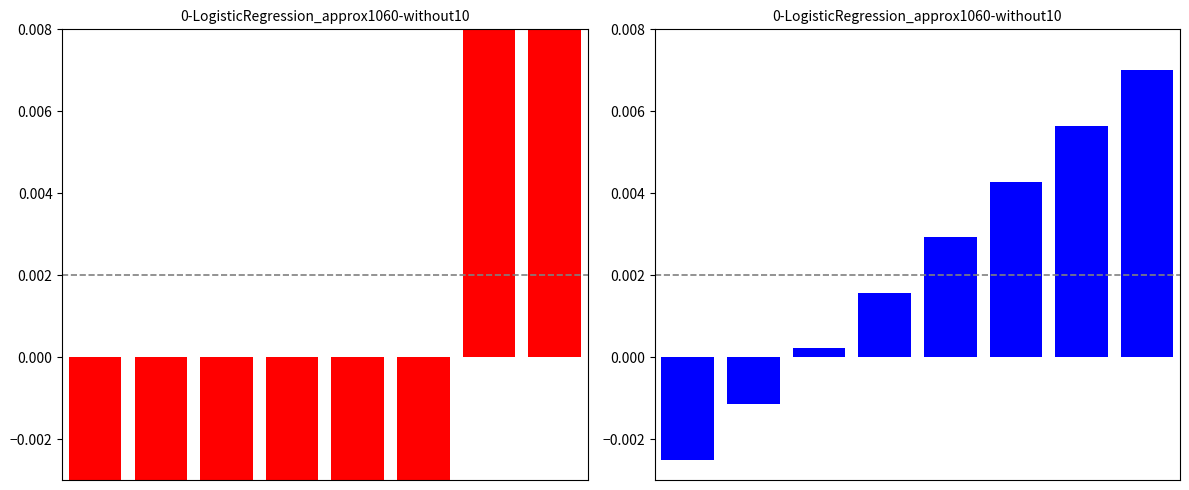

What is the value of the Min bar at the 7th from the left?

0.8